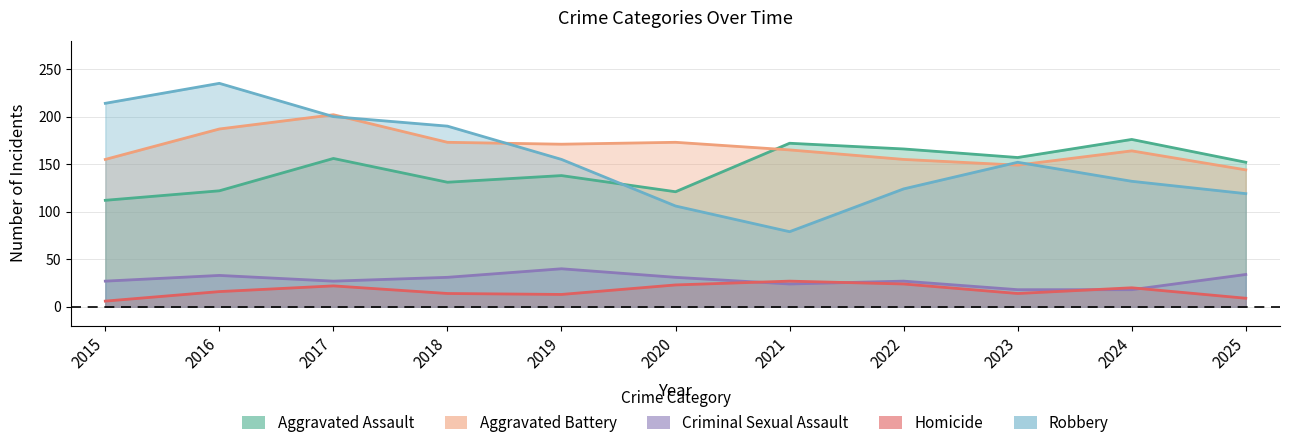

What is the value of the Criminal Sexual Assault point at the 5th from the left?

40